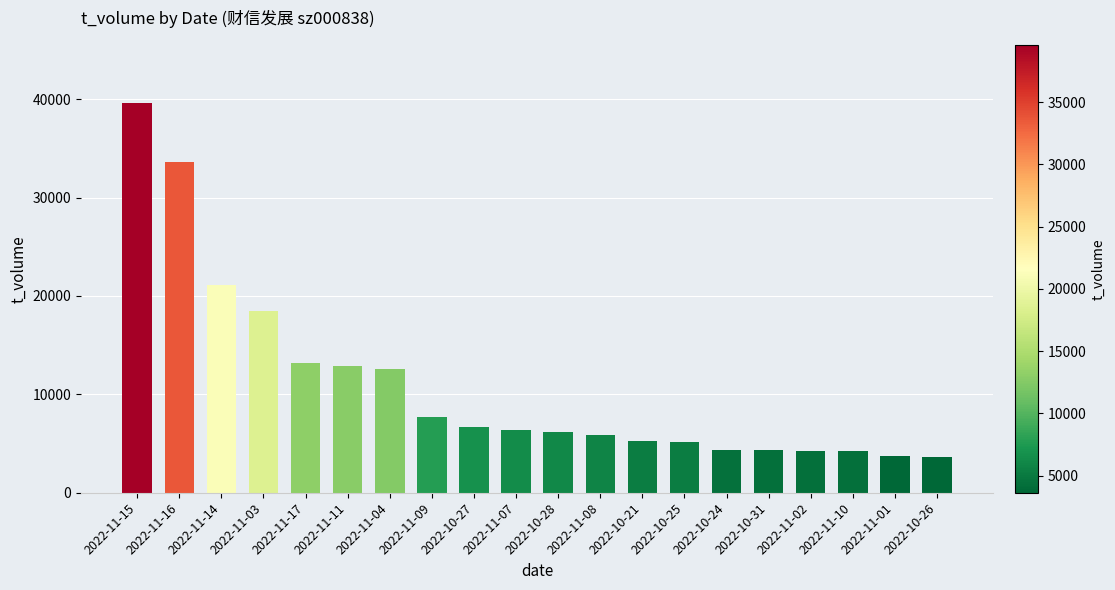

Between 2022-10-26 and 2022-11-15, which is larger?

2022-11-15